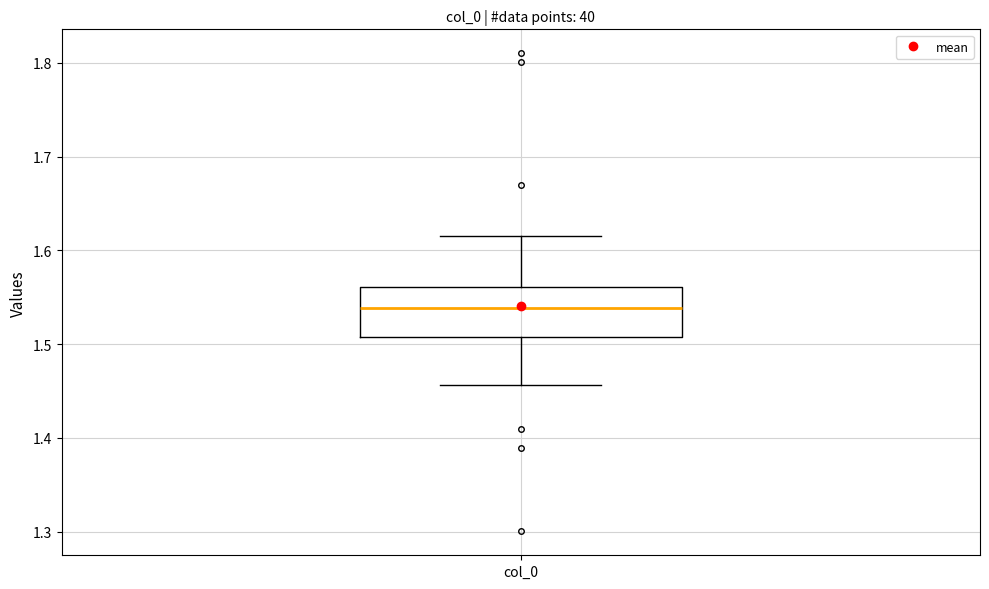

Where is the lower edge of the box for col_0 on the y-axis? The values are not printed on the chart, so give them approximately, as read against the axis.

1.51